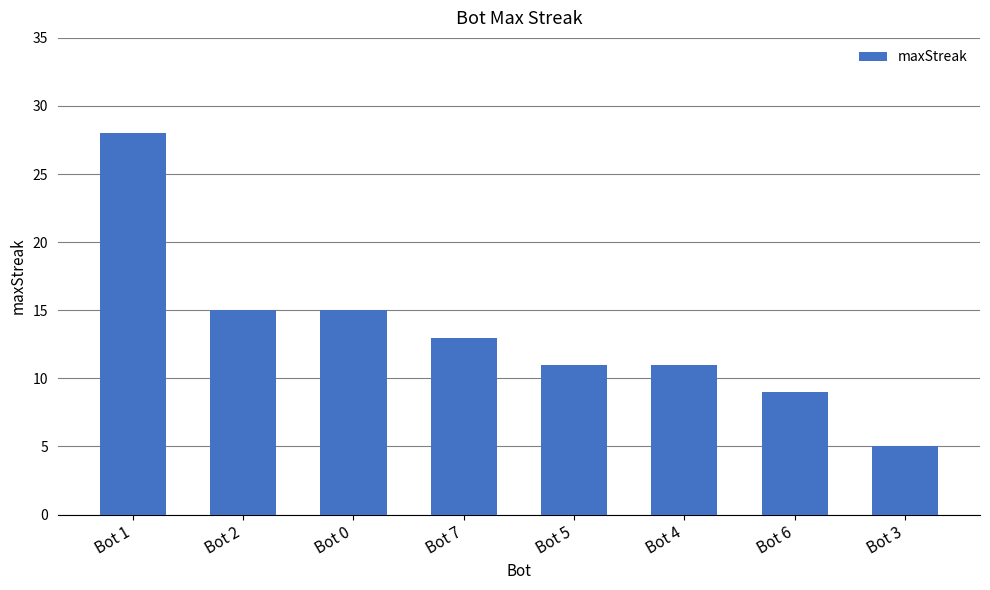

Is it true that the value at Bot 7 is 5?

False